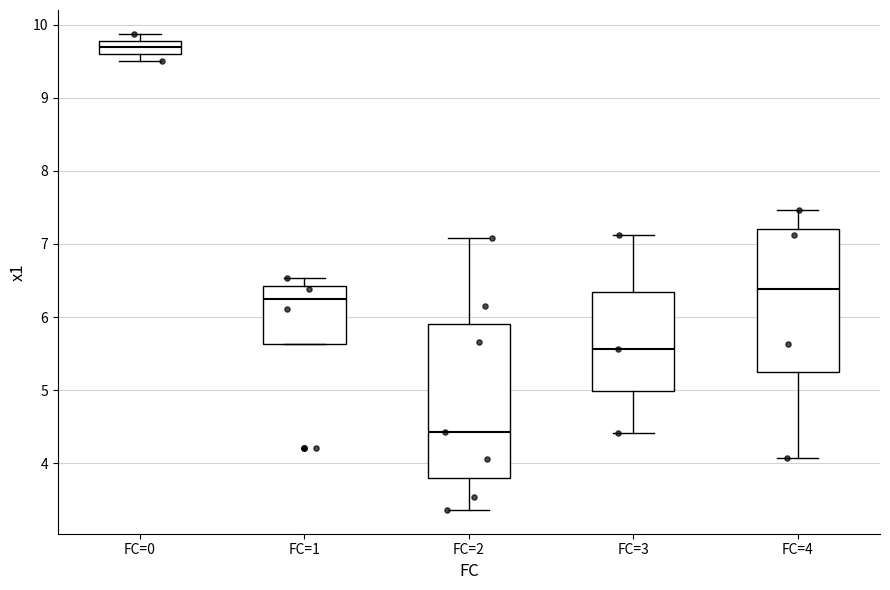

Where does the upper whisker of the box for FC=3 end on the y-axis? The values are not printed on the chart, so give them approximately, as read against the axis.

7.1